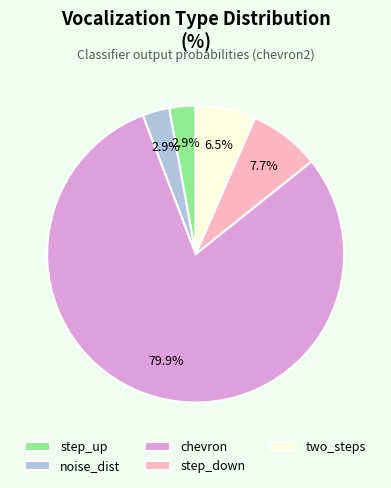

How many slices are in this pie chart?

5